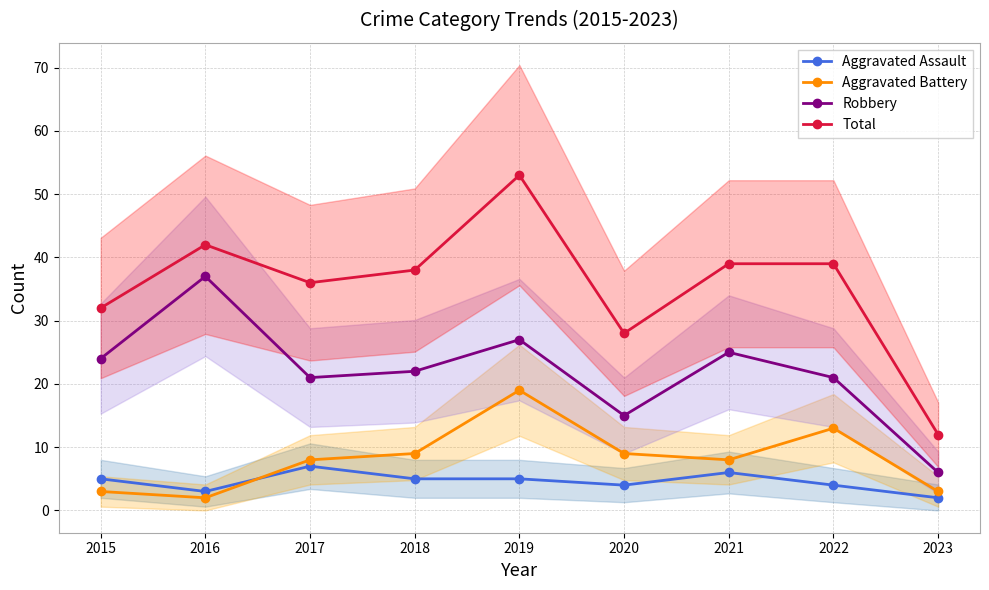

What is the value of the Aggravated Battery point at the 7th from the left?

8